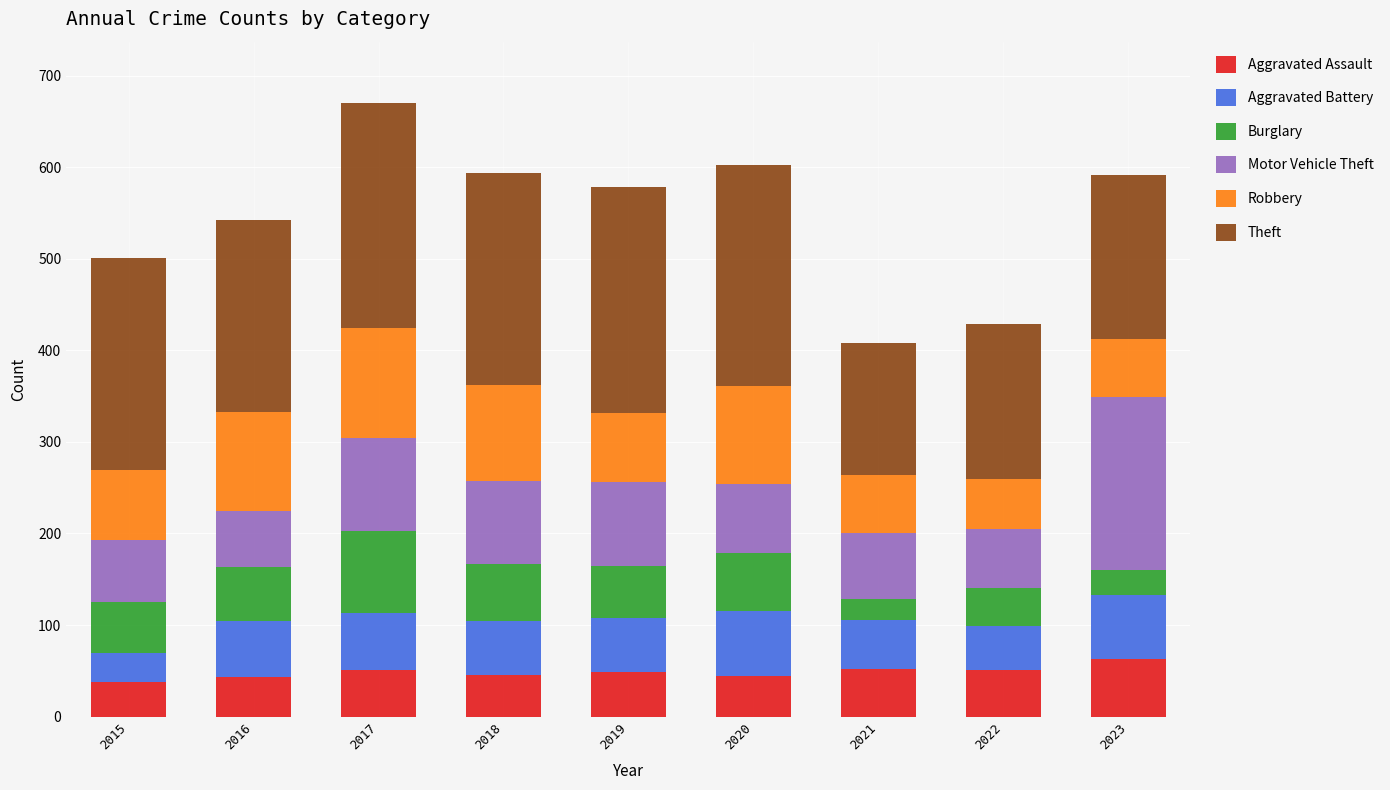

Are the bars horizontal?

No